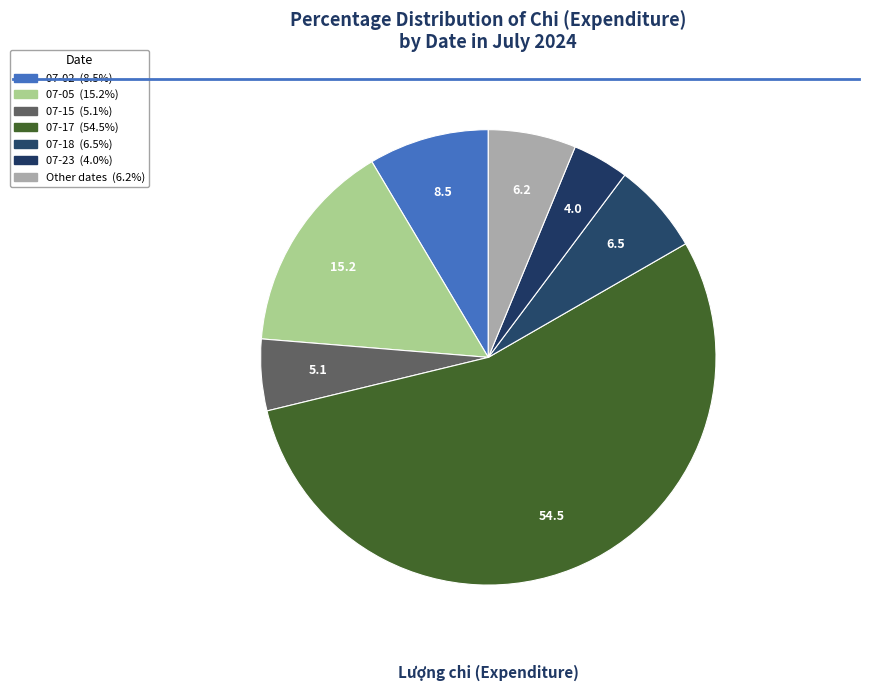

How many segments does this pie chart have?

7